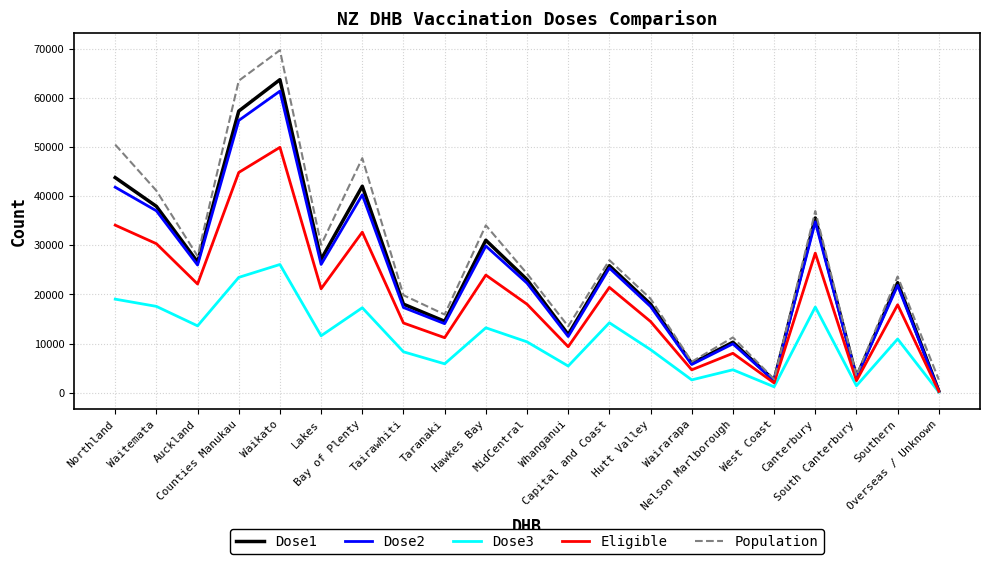

True or false: Population and Dose3 intersect in this chart.

False